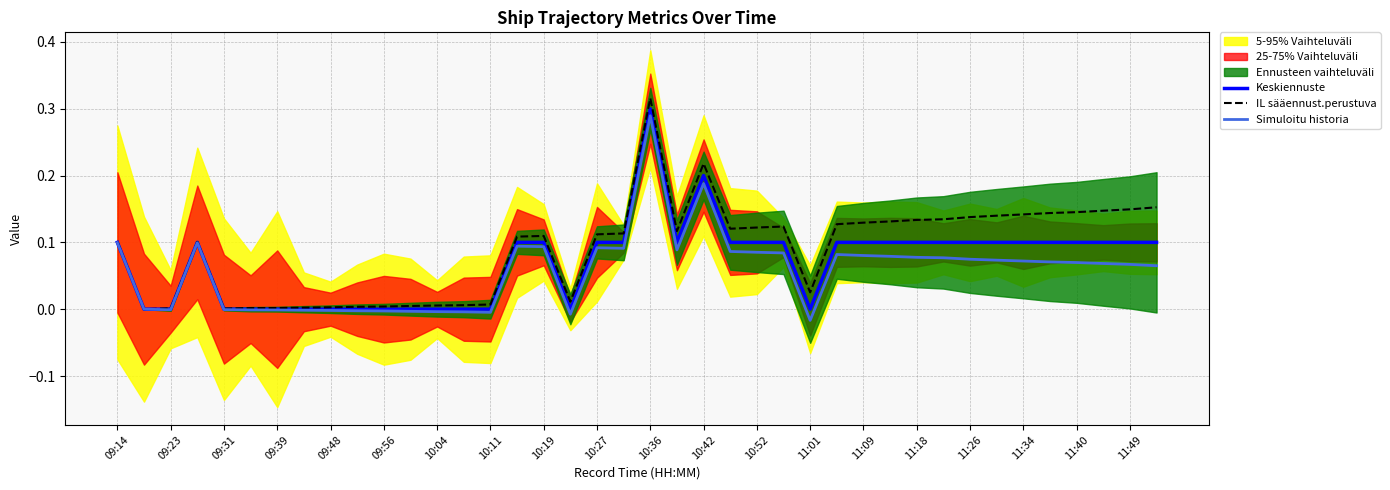

Reading left to right, what are all the values shown in this chart?

Keskiennuste: 0.1	0.0	0.0	0.1	0.0	0.0	0.0	0.0	0.0	0.0	0.0	0.0	0.0	0.0	0.0	0.1	0.1	0.0	0.1	0.1	0.3	0.1	0.2	0.1	0.1	0.1	0.0	0.1	0.1	0.1	0.1	0.1	0.1	0.1	0.1	0.1	0.1	0.1	0.1	0.1
IL sääennust.perustuva: 0.1	0.0	0.0	0.1	0.0	0.0	0.0	0.0	0.0	0.0	0.0	0.0	0.0	0.0	0.0	0.1	0.1	0.0	0.1	0.1	0.3	0.1	0.2	0.1	0.1	0.1	0.0	0.1	0.1	0.1	0.1	0.1	0.1	0.1	0.1	0.1	0.1	0.1	0.1	0.2
Simuloitu historia: 0.1	0.0	-0.0	0.1	-0.0	-0.0	-0.0	-0.0	-0.0	-0.0	-0.0	-0.0	-0.0	-0.0	-0.0	0.1	0.1	-0.0	0.1	0.1	0.3	0.1	0.2	0.1	0.1	0.1	-0.0	0.1	0.1	0.1	0.1	0.1	0.1	0.1	0.1	0.1	0.1	0.1	0.1	0.1